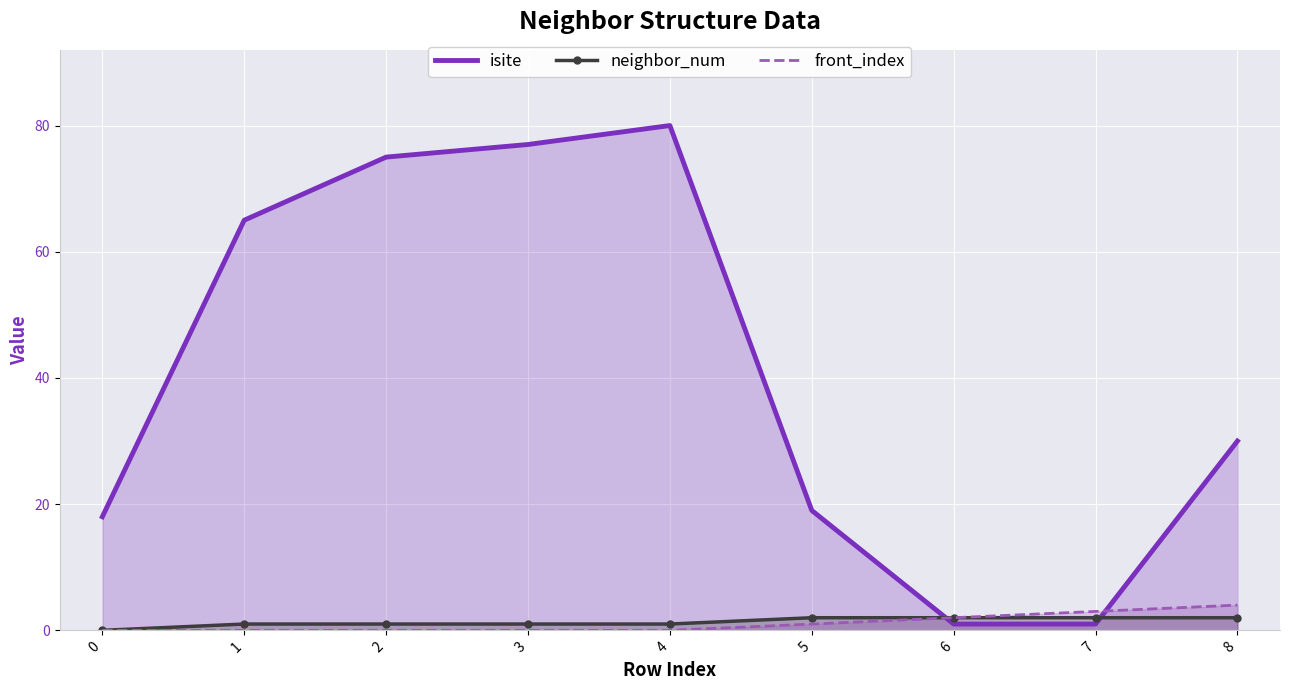

What is the difference between the neighbor_num values at 5 and 2?

1